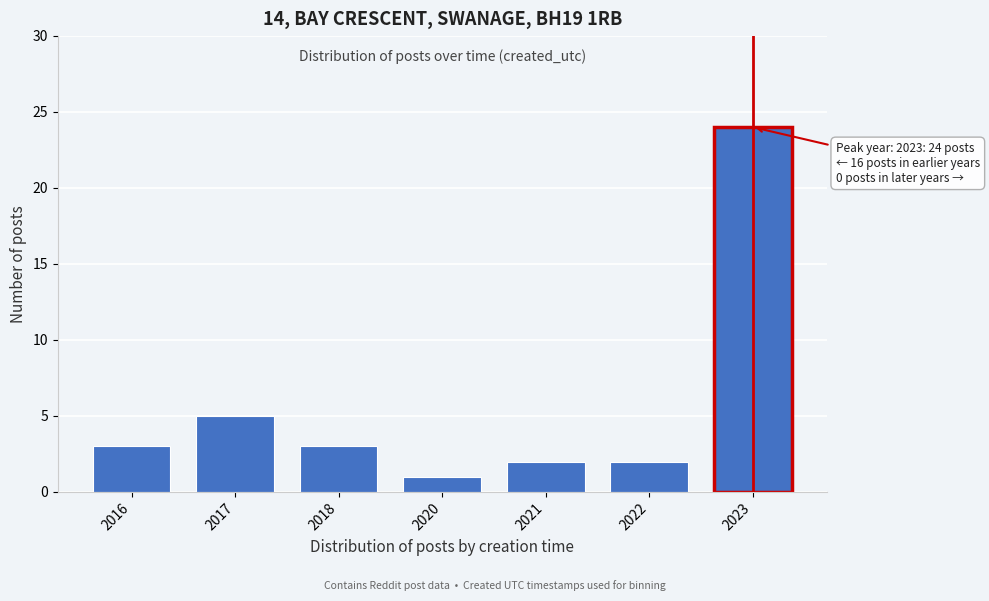

Reading right to left, transcribe all the data shown in this chart.

2023=24	2022=2	2021=2	2020=1	2018=3	2017=5	2016=3